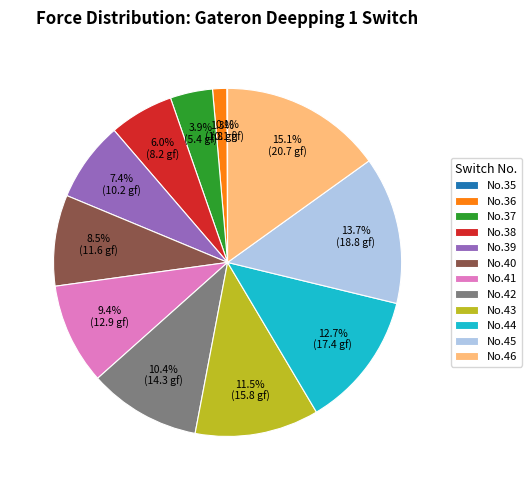

Is the sum of No.46 and No.40 greater than half?

No